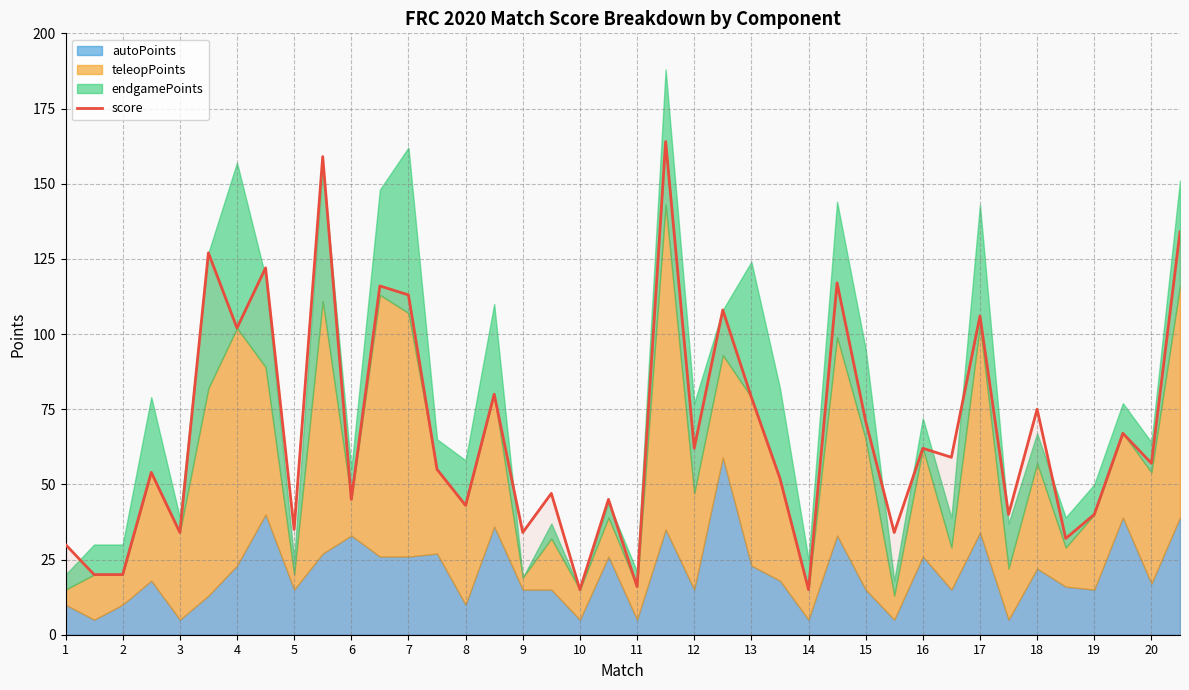

The value of score at 7 is 113. True or false?

True